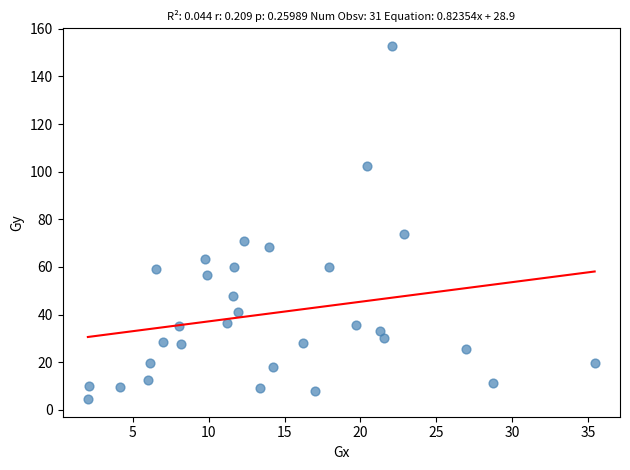

What is the range of Y values (max minus min)?

148.3